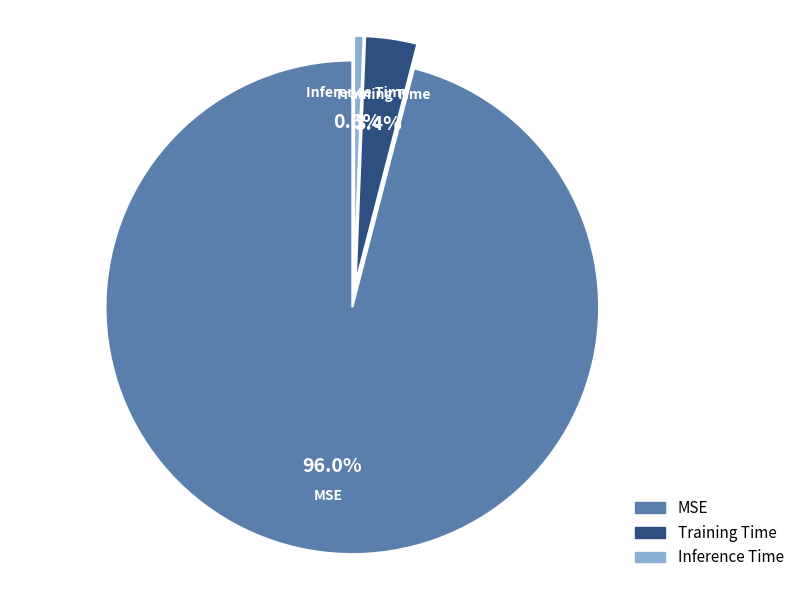

To the nearest percent, what percentage of the pie is Training Time?

3%